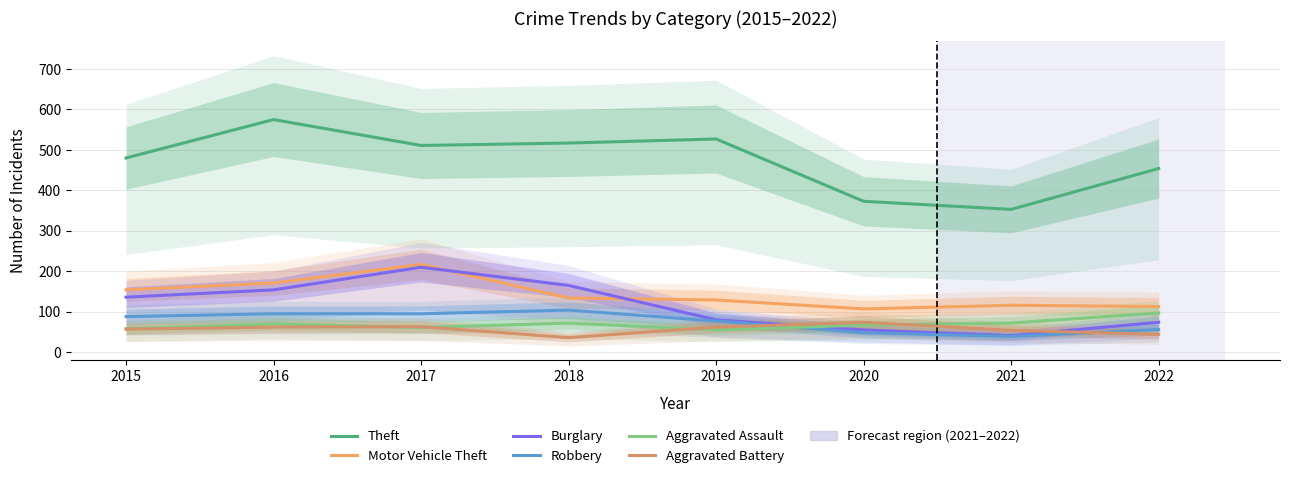

What is the minimum value for Motor Vehicle Theft?

107